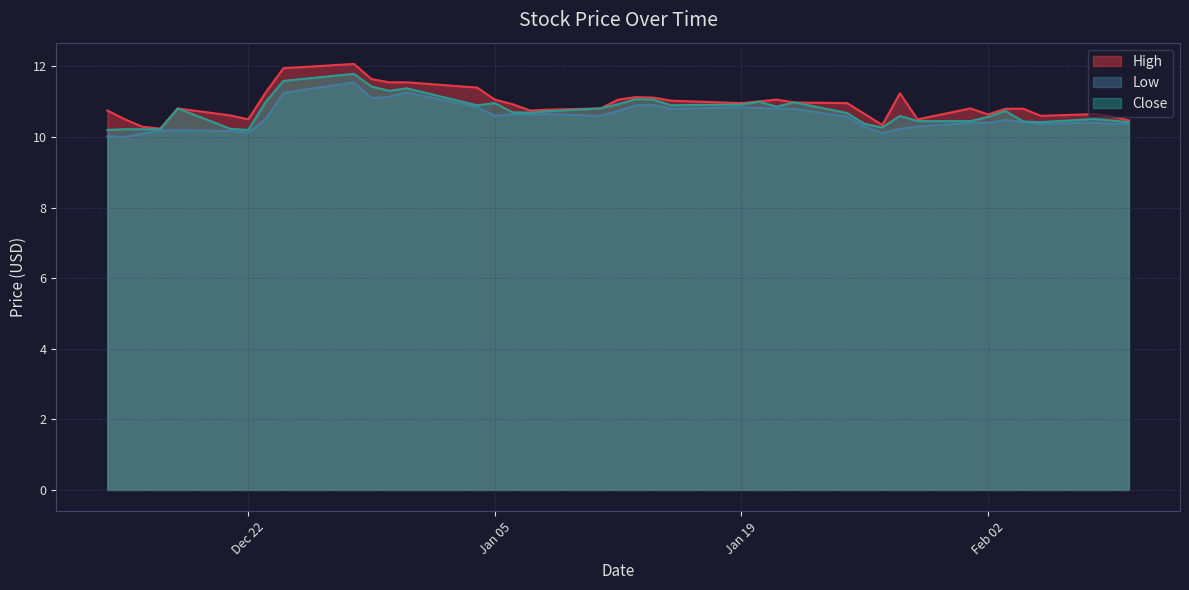

Count the number of data series in this chart.

3